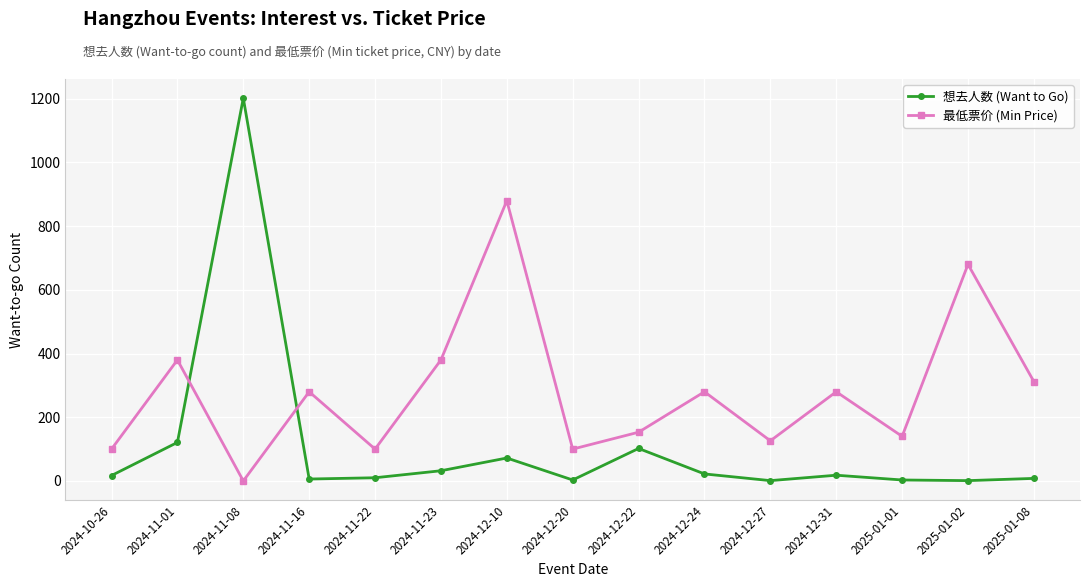

In 想去人数 (Want to Go), how many points are higher than both neighbors (excluding endpoints)?

4